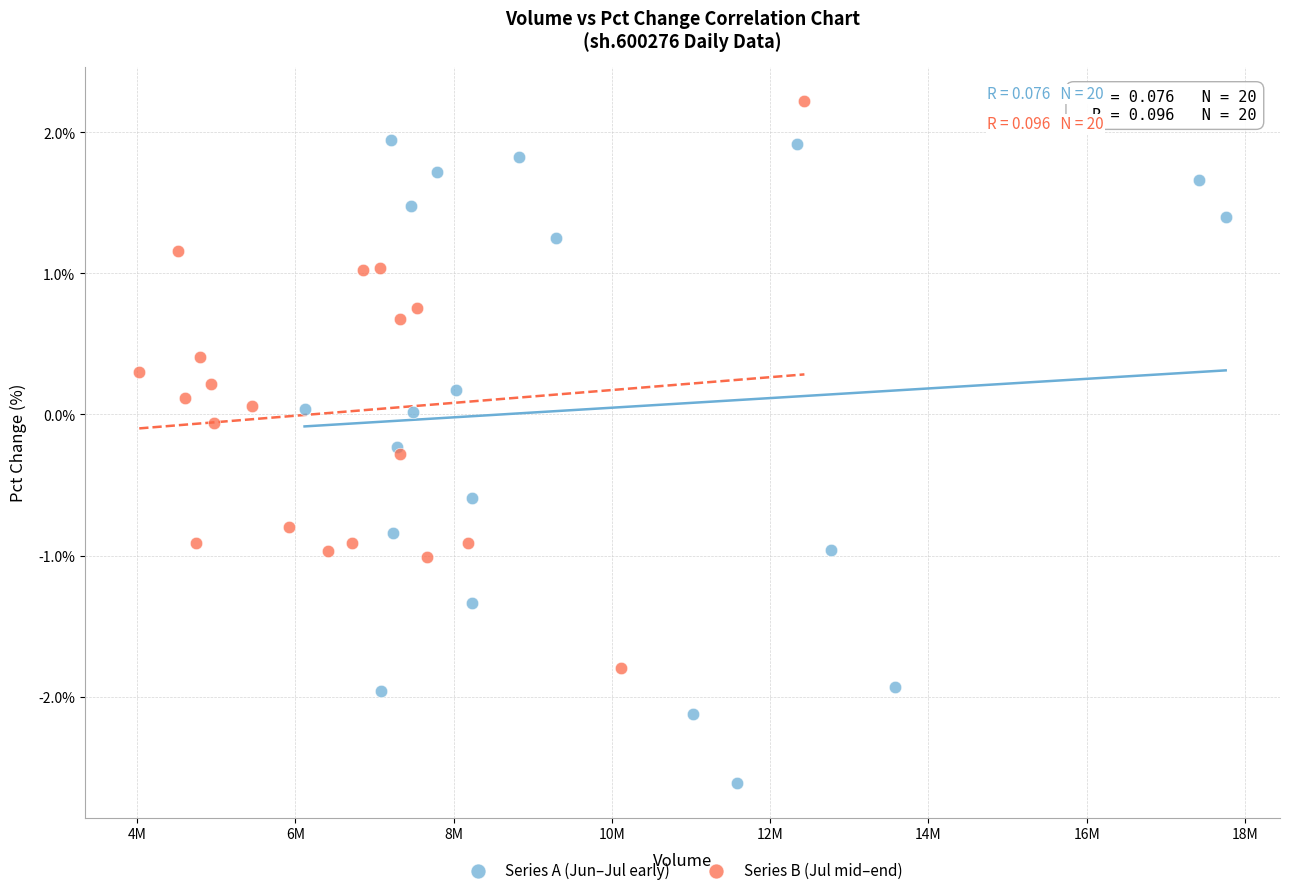

Which series reaches the maximum Y coordinate?

Series B (Jul mid–end)